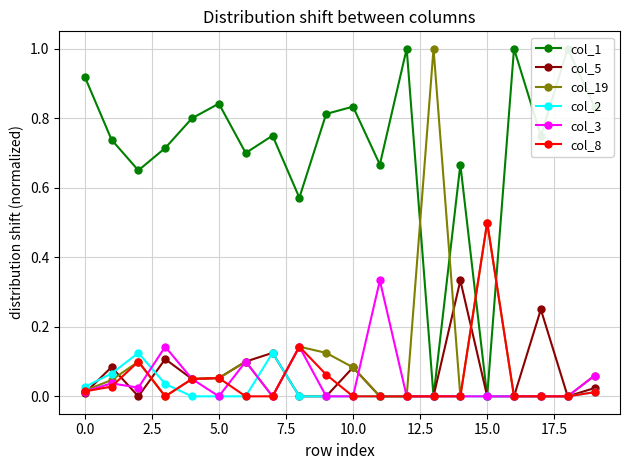

What are all the series names shown in the legend?

col_1, col_5, col_19, col_2, col_3, col_8